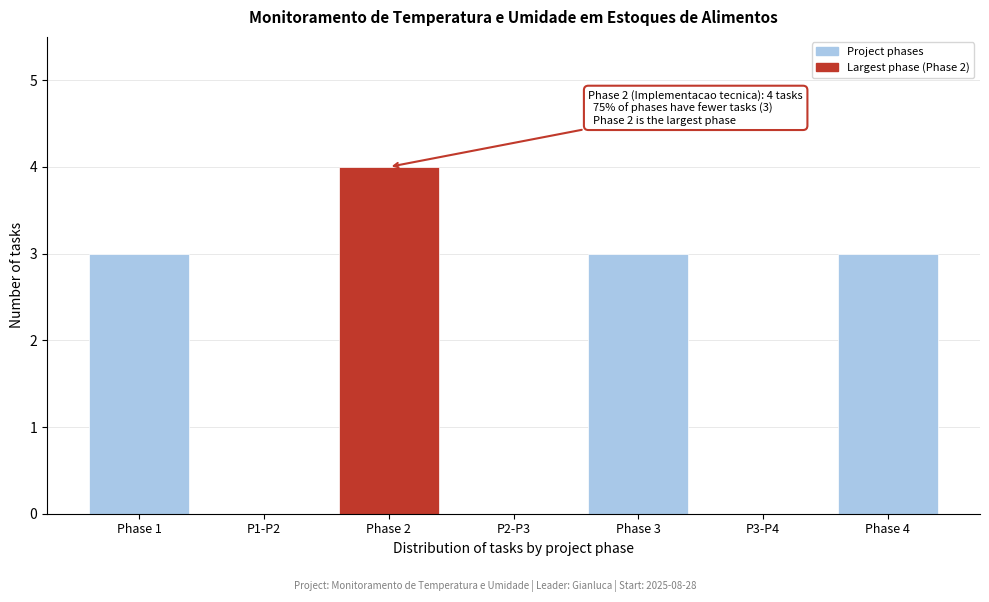

Reading left to right, what are all the values shown in this chart?

Phase 1=3	P1-P2=0	Phase 2=4	P2-P3=0	Phase 3=3	P3-P4=0	Phase 4=3